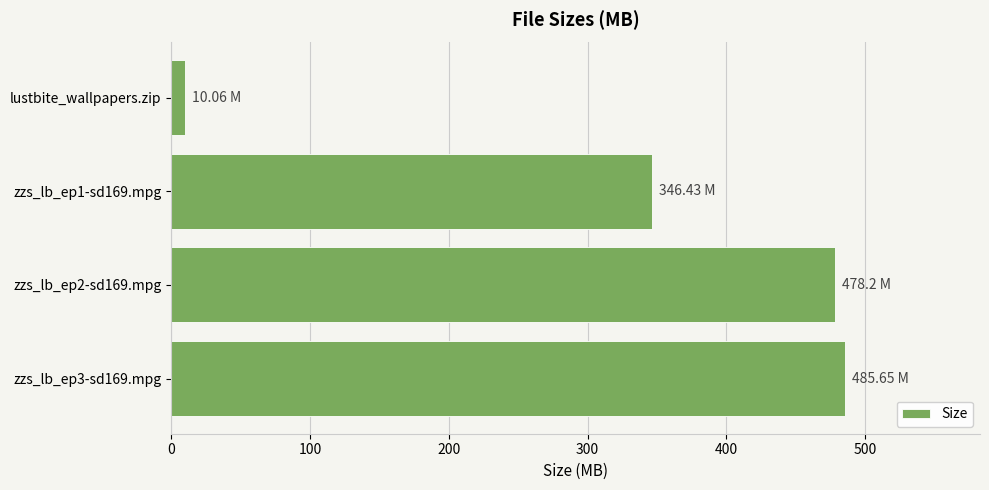

Between zzs_lb_ep3-sd169.mpg and zzs_lb_ep1-sd169.mpg, which is larger?

zzs_lb_ep3-sd169.mpg